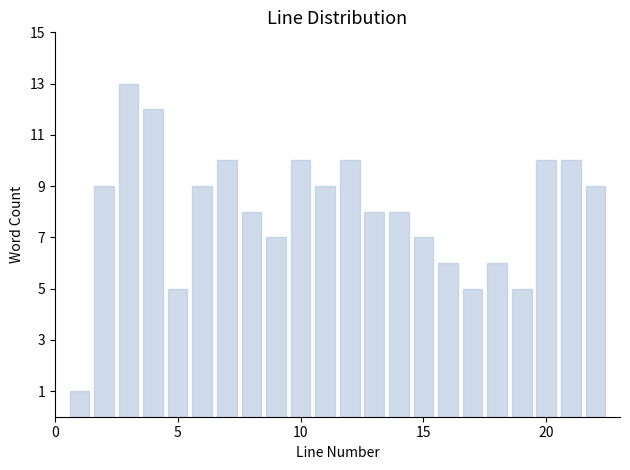

Read against the x-axis, roughly where is the centre of the tallest bar?

3.0